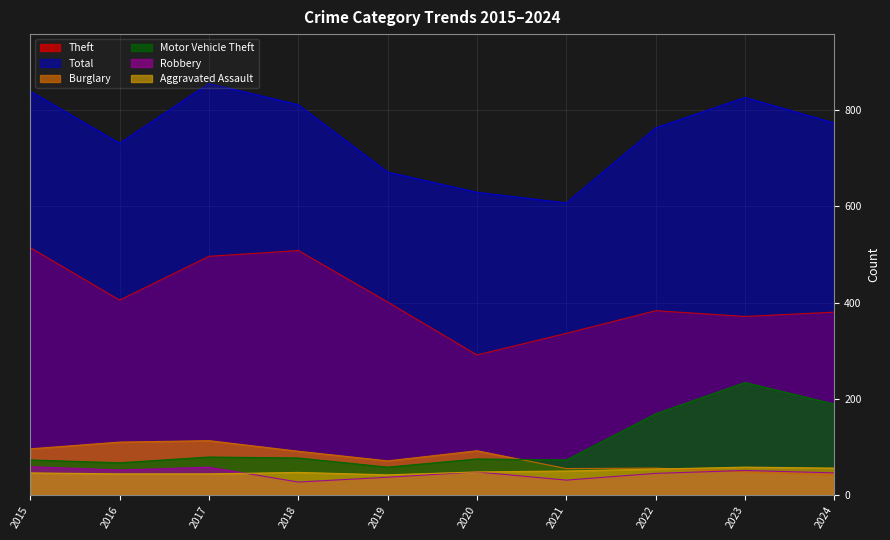

What is the value of the Aggravated Assault point at the 10th from the left?

56